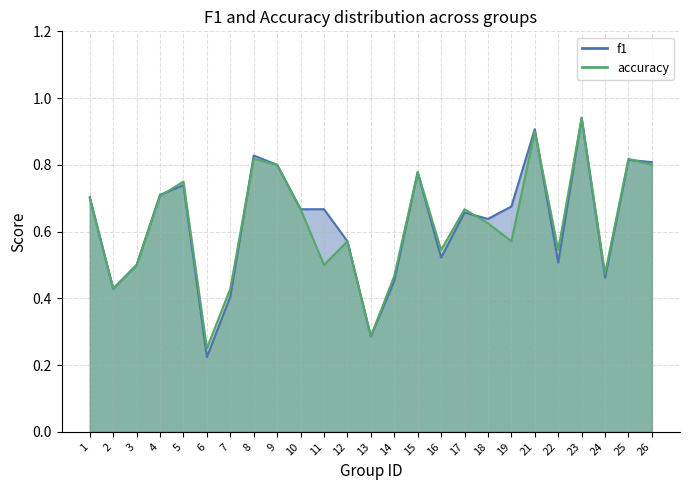

Reading left to right, extract all data points from this chart.

f1: 0.7	0.4	0.5	0.7	0.7	0.2	0.4	0.8	0.8	0.7	0.7	0.6	0.3	0.5	0.8	0.5	0.7	0.6	0.7	0.9	0.5	0.9	0.5	0.8	0.8
accuracy: 0.7	0.4	0.5	0.7	0.8	0.2	0.4	0.8	0.8	0.7	0.5	0.6	0.3	0.5	0.8	0.5	0.7	0.6	0.6	0.9	0.5	0.9	0.5	0.8	0.8